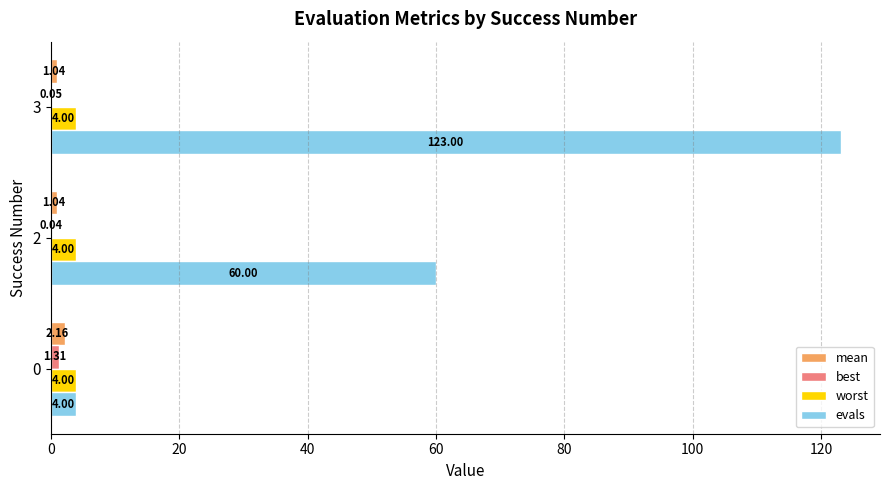

Which series has the largest total across all categories?

evals